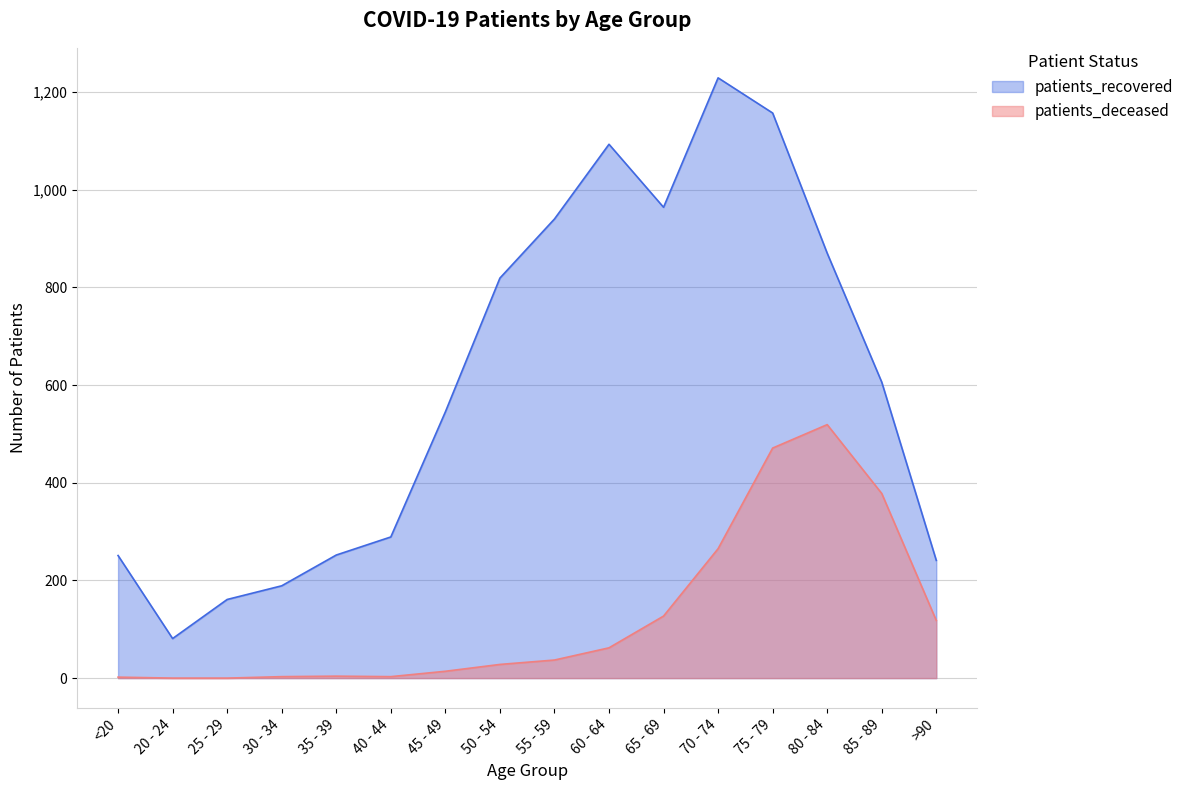

Does the chart have visible grid lines?

Yes